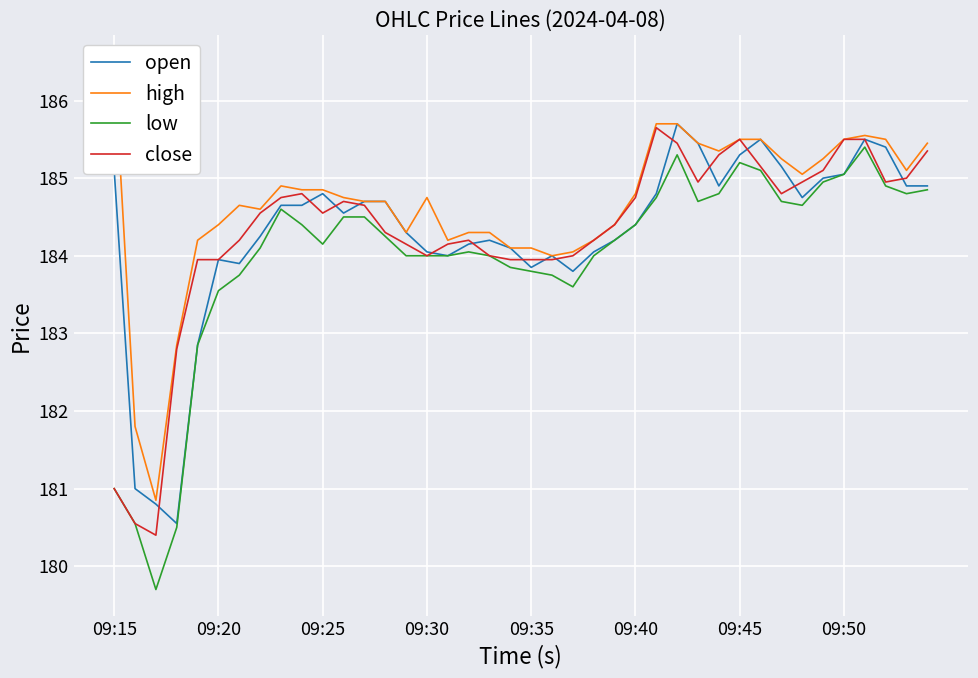

True or false: low and high cross at least once.

False